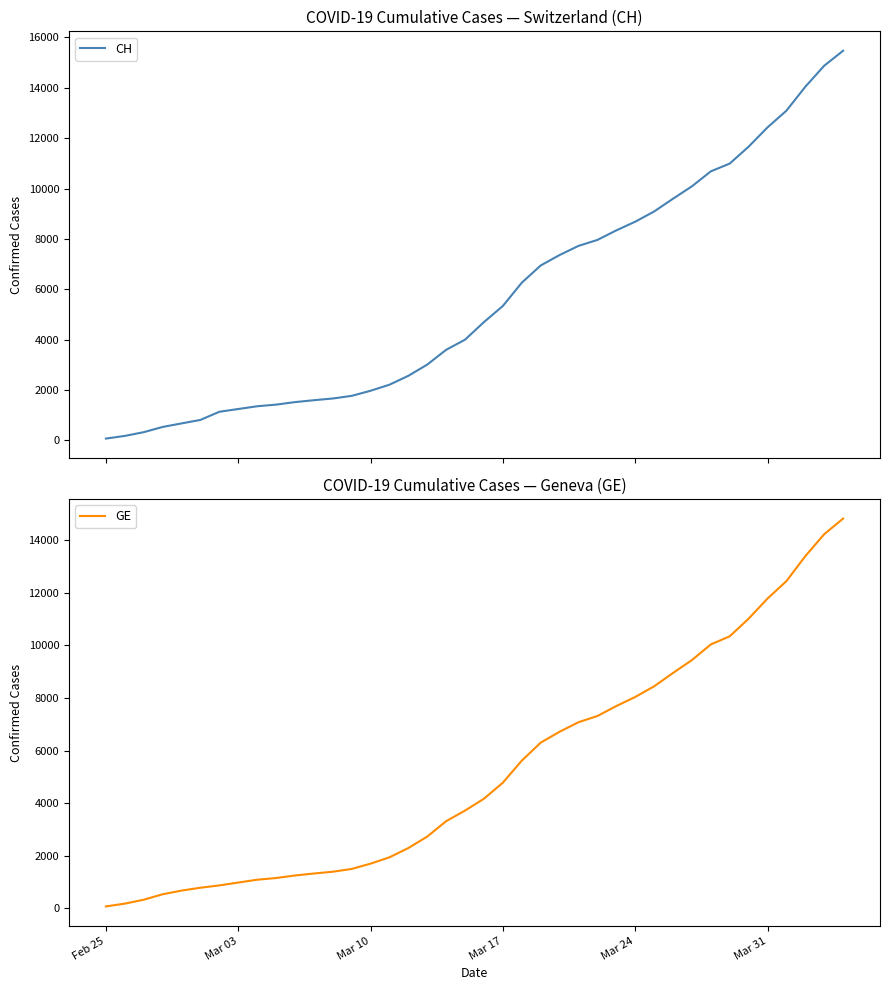

True or false: CH has a value of 77 at Mar 03.

False